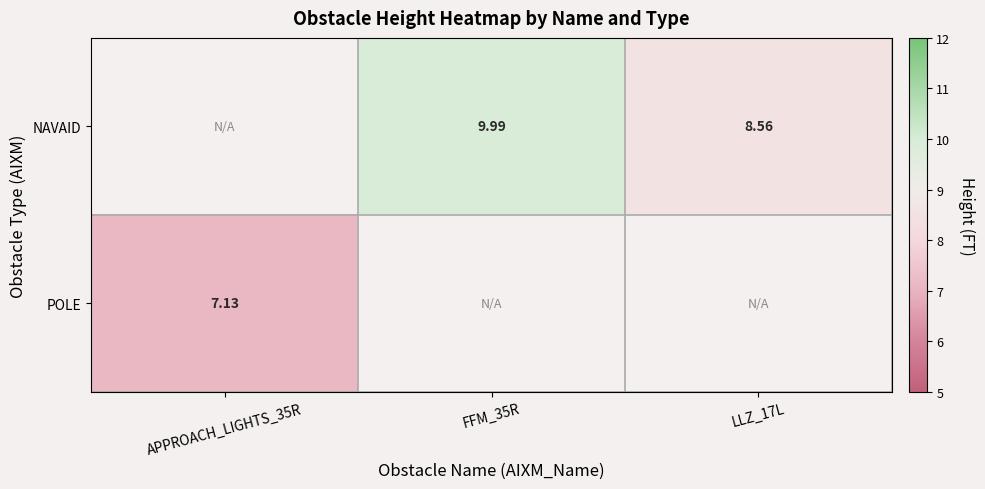

Is the value of POLE at APPROACH_LIGHTS_35R greater than the value of NAVAID at LLZ_17L?

No